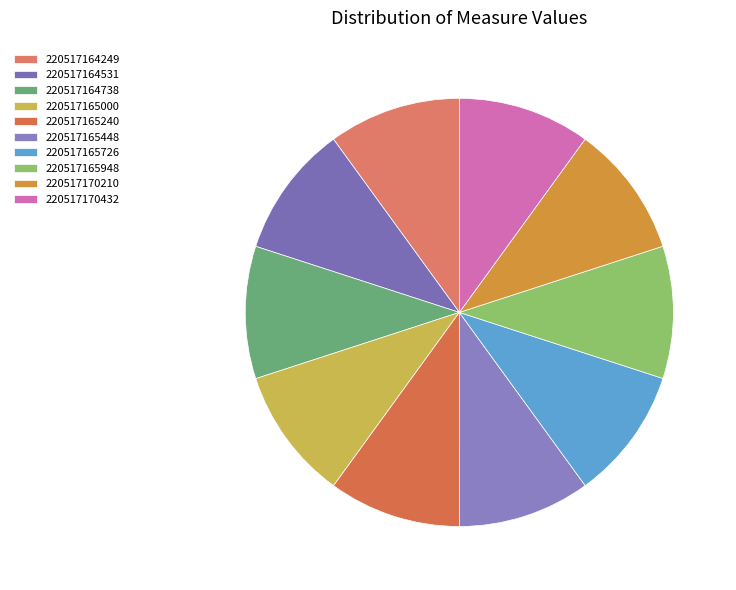

Is it true that 220517170210 is 10% of the pie?

True